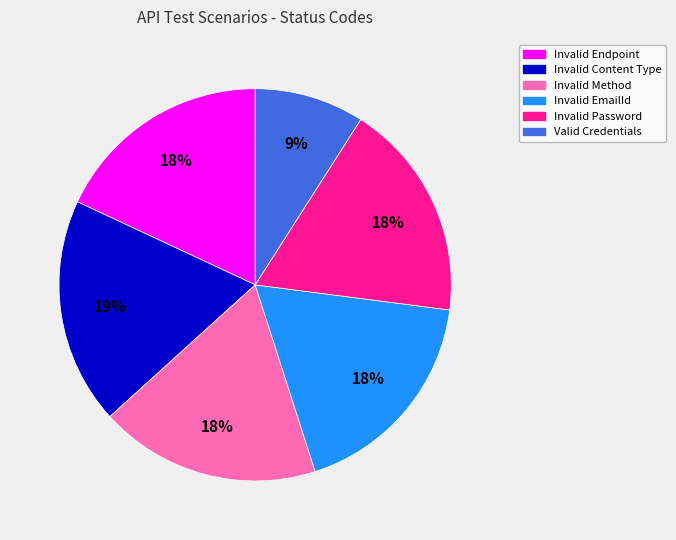

How many segments does this pie chart have?

6